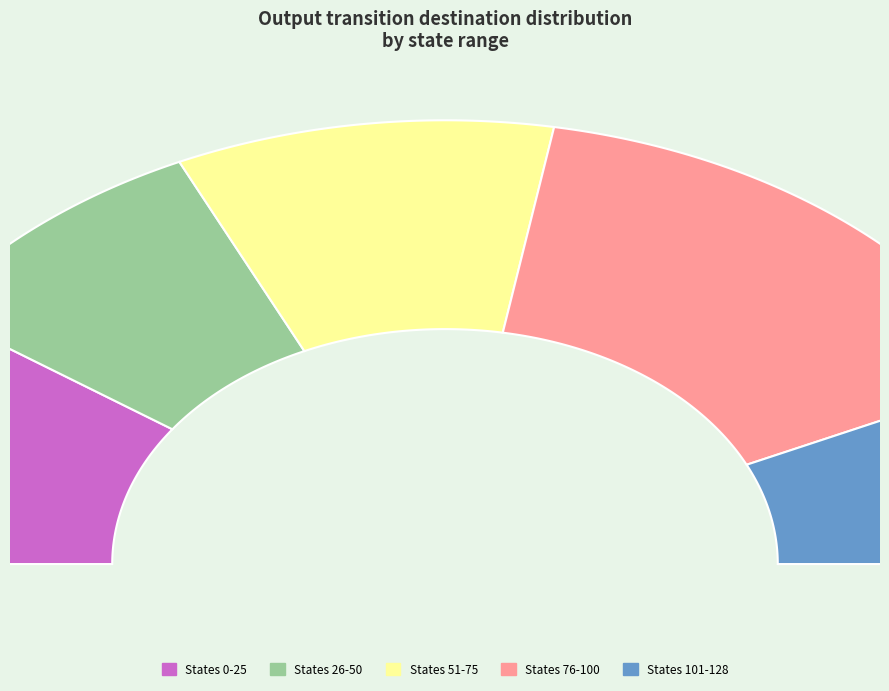

Does source_state=0 (a->121) represent more than half of the total?

No